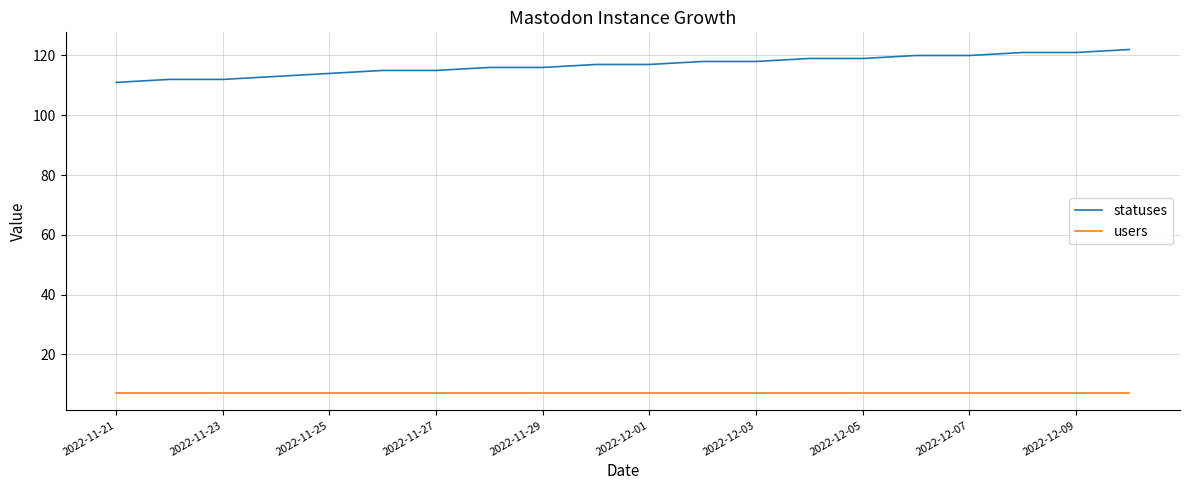

Rank the series by their maximum value, from lowest to highest.

users, statuses